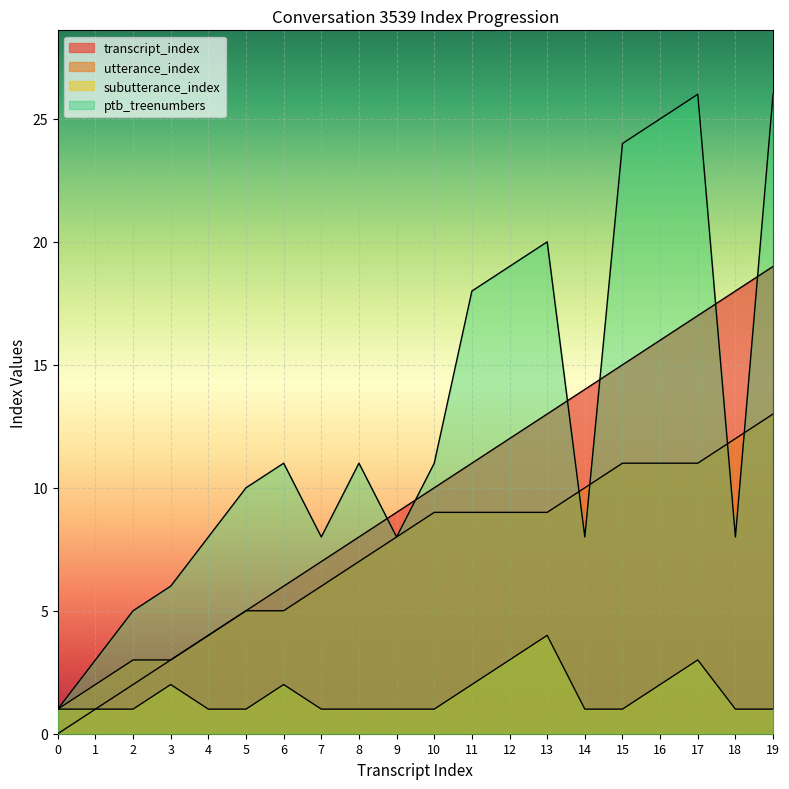

Where is utterance_index nearest to the value 7?

8